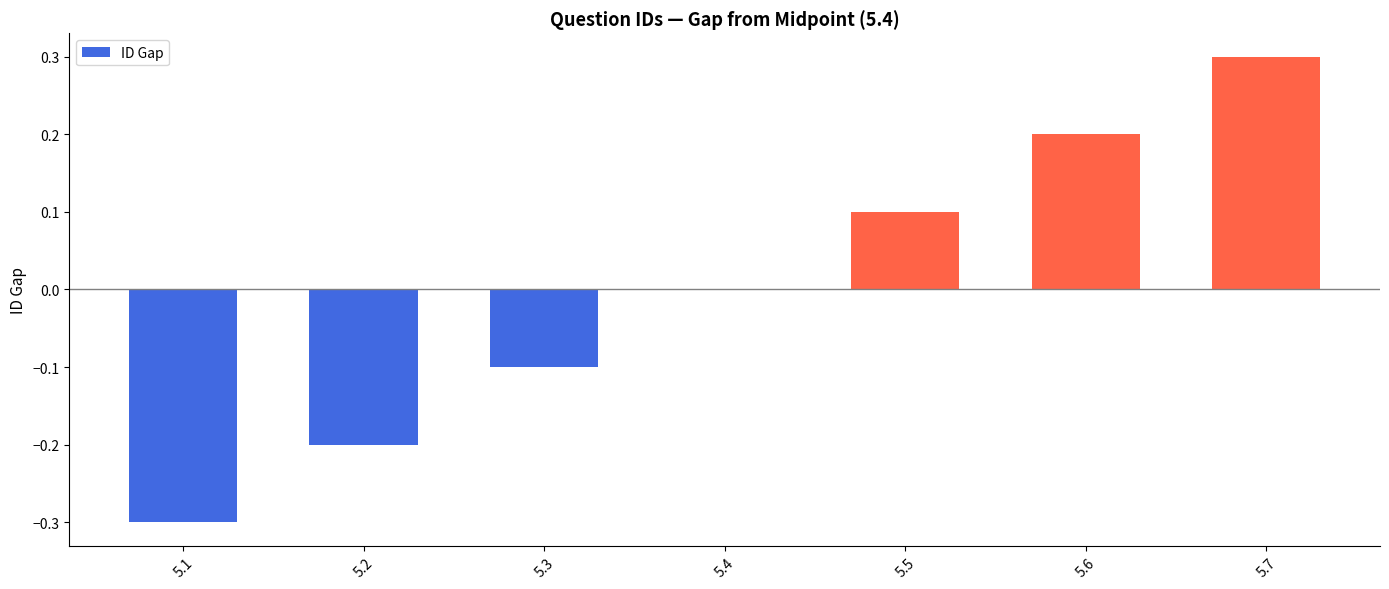

How many series are shown in this chart?

1